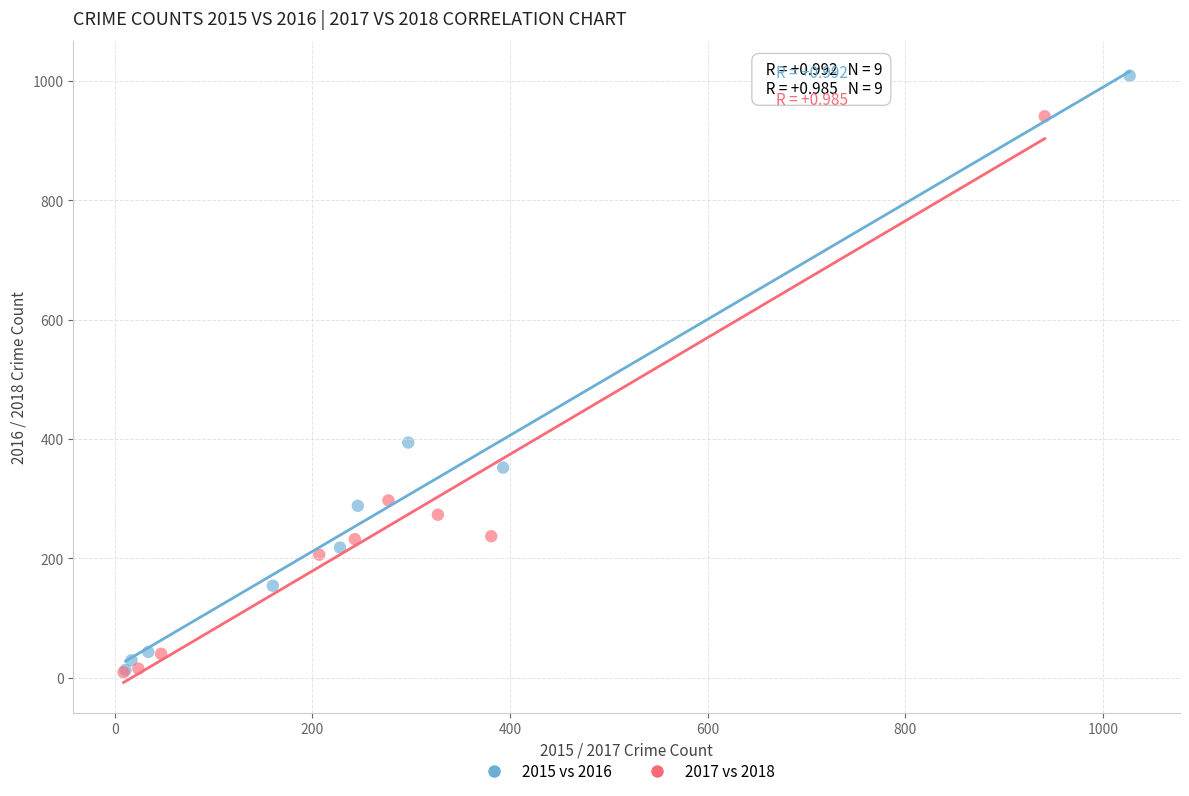

Which series contains the highest Y value?

2015 vs 2016